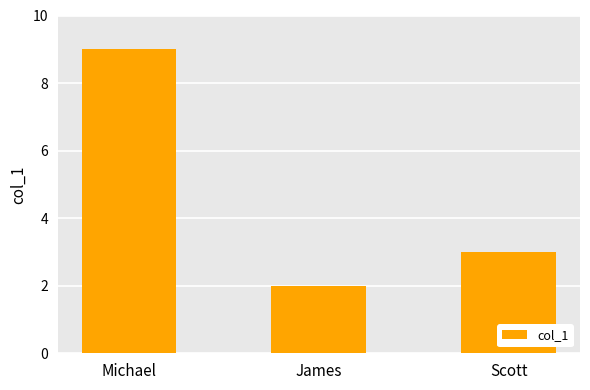

The chart shows a value of 9 at Michael. True or false?

True